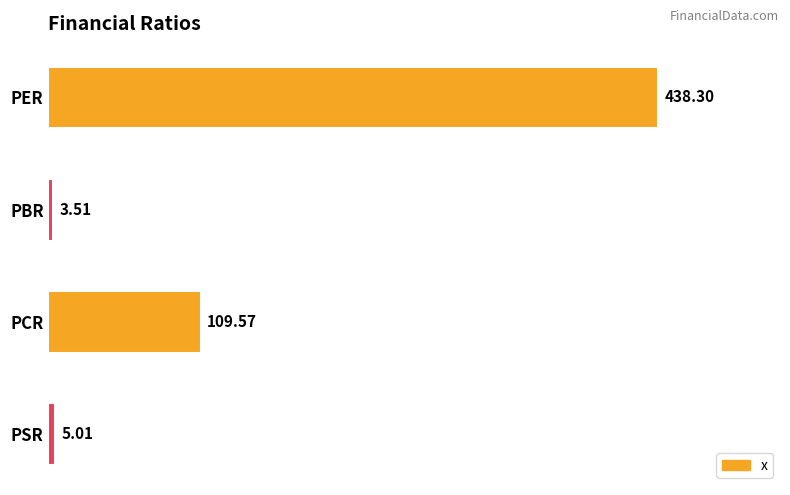

What is the difference between the maximum and second lowest values?

433.3